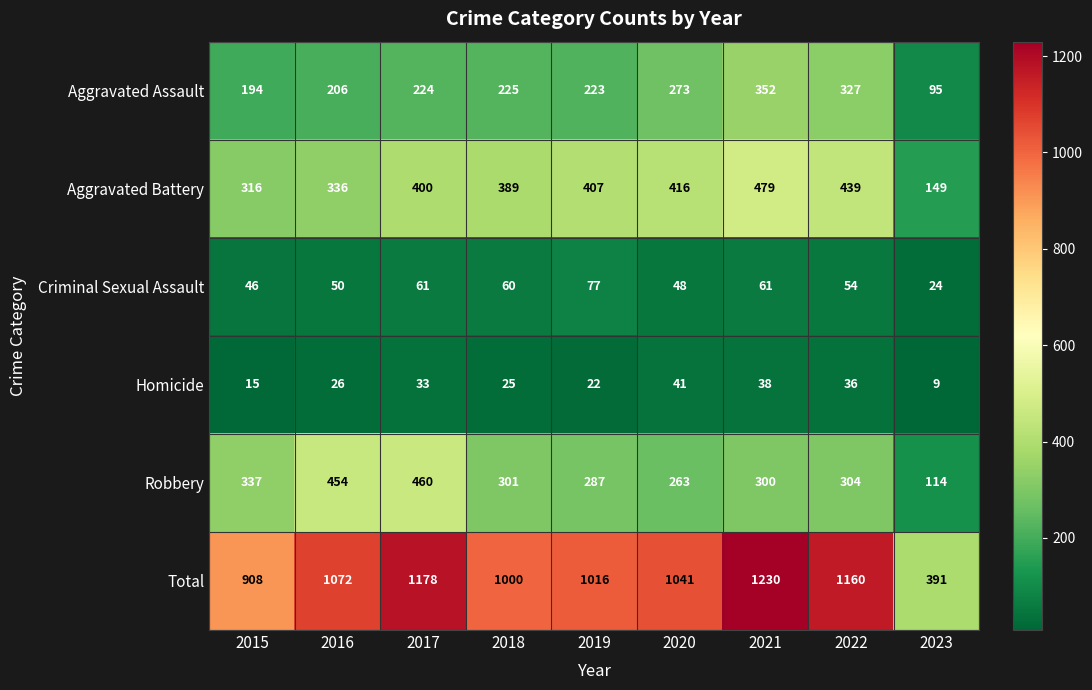

Read the Criminal Sexual Assault value at 2023.

24